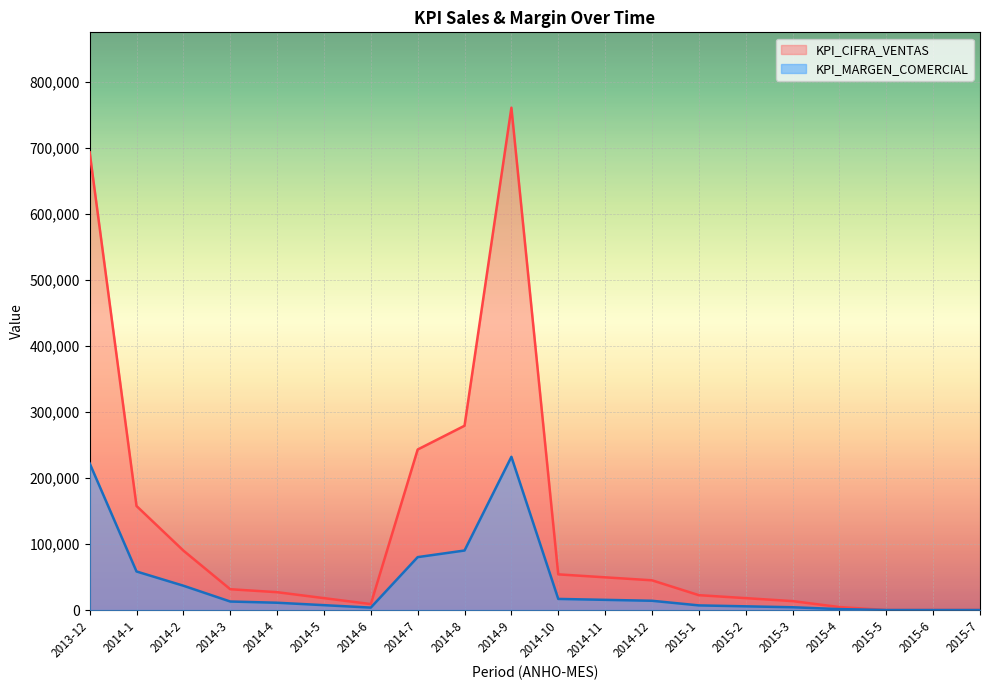

How many values in the KPI_MARGEN_COMERCIAL series are below 12885?

10